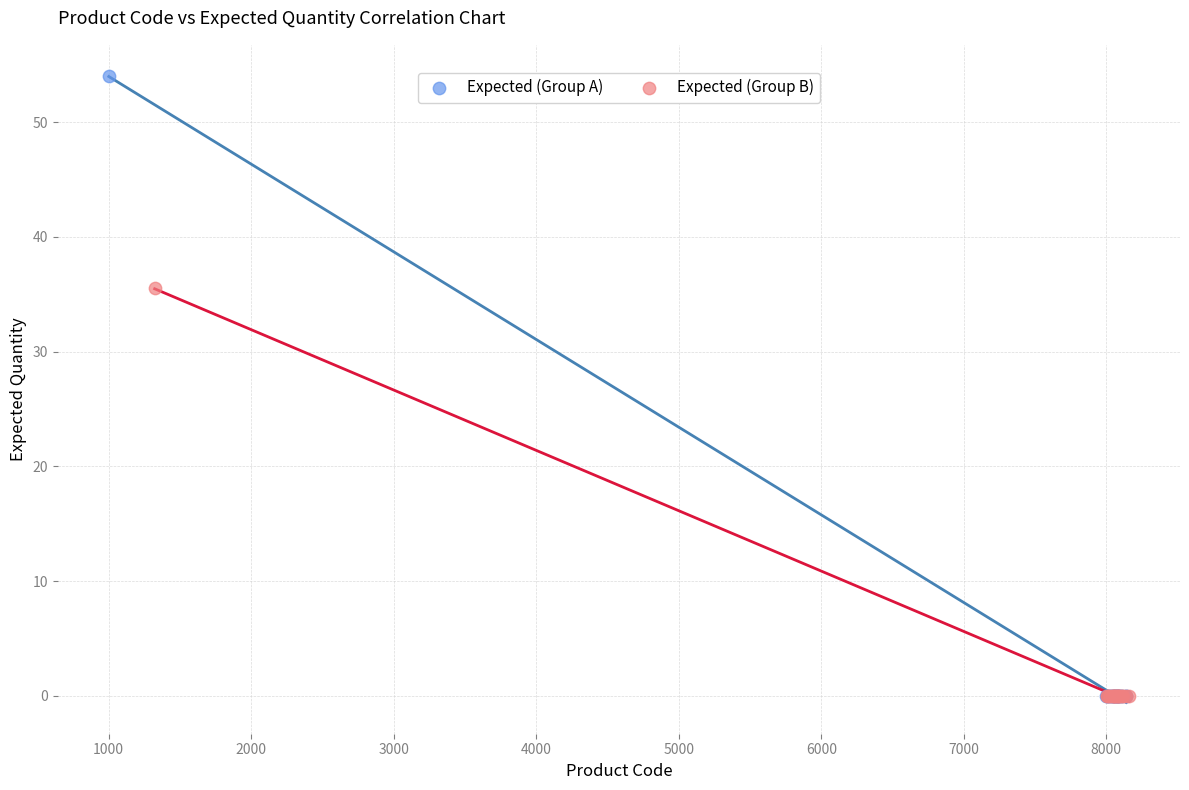

Which series has the largest Y range (max minus min)?

Expected (Group A)